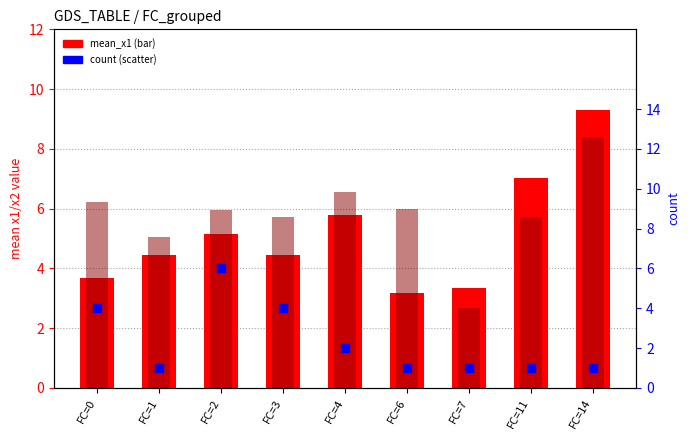

Which series has the largest Y range (max minus min)?

mean_x1